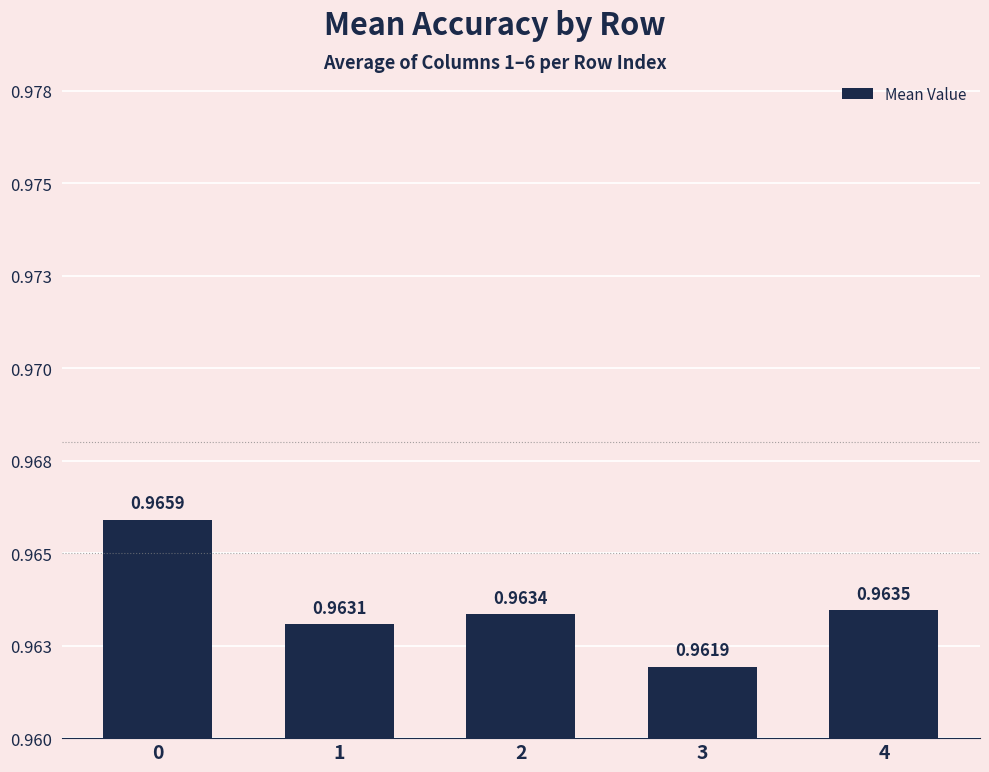

What is the sum of all values?

4.8